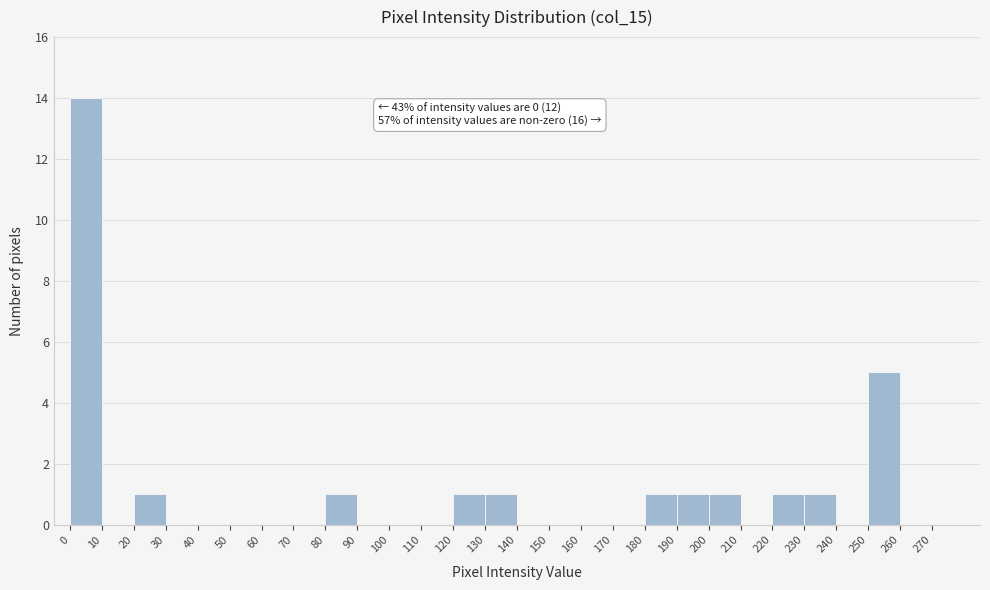

Which range on the x-axis has the tallest bar?

0 to 10